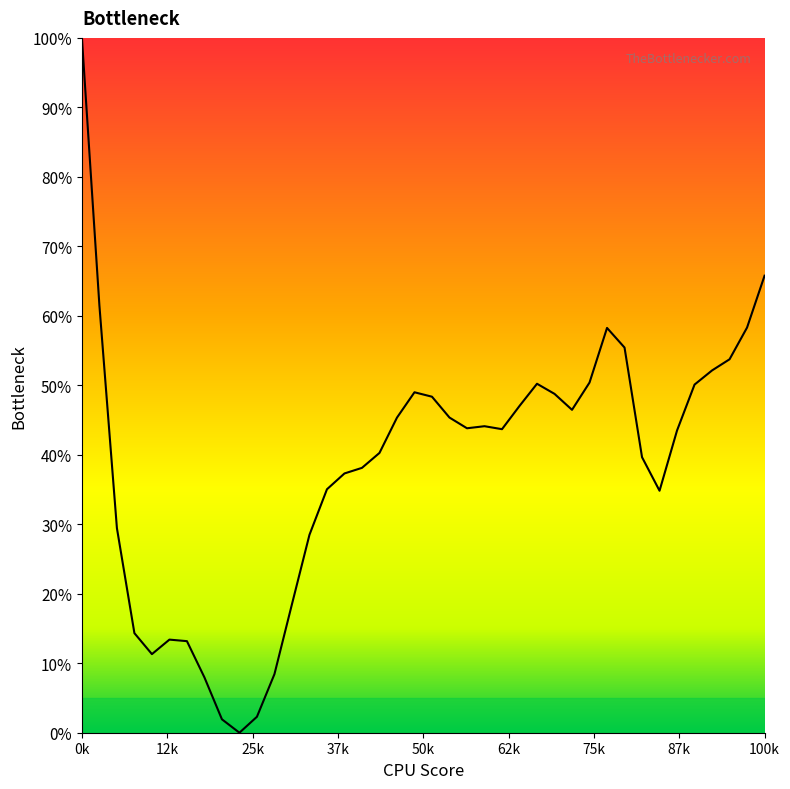

What is the difference between the maximum and minimum values?

100.0